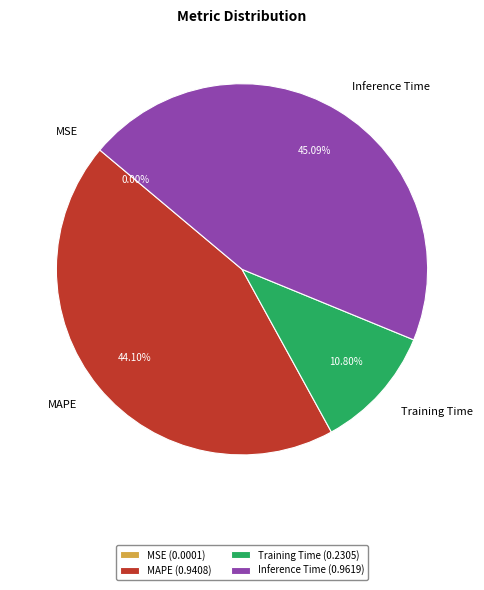

To the nearest percent, what portion does MAPE represent?

44%